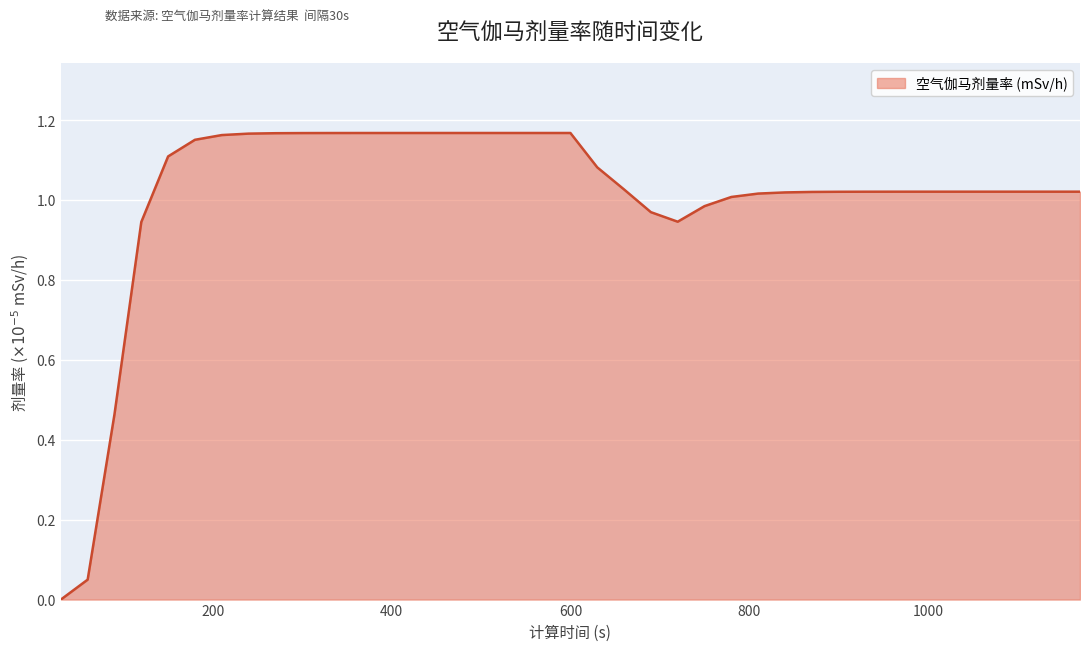

List the labels in order of value, smallest first.

30, 60, 90, 120, 720, 690, 750, 780, 810, 840, 870, 900, 930, 960, 990, 1020, 1050, 1080, 1110, 1140, 1170, 660, 630, 150, 180, 210, 240, 270, 300, 330, 360, 390, 420, 450, 480, 510, 540, 570, 600